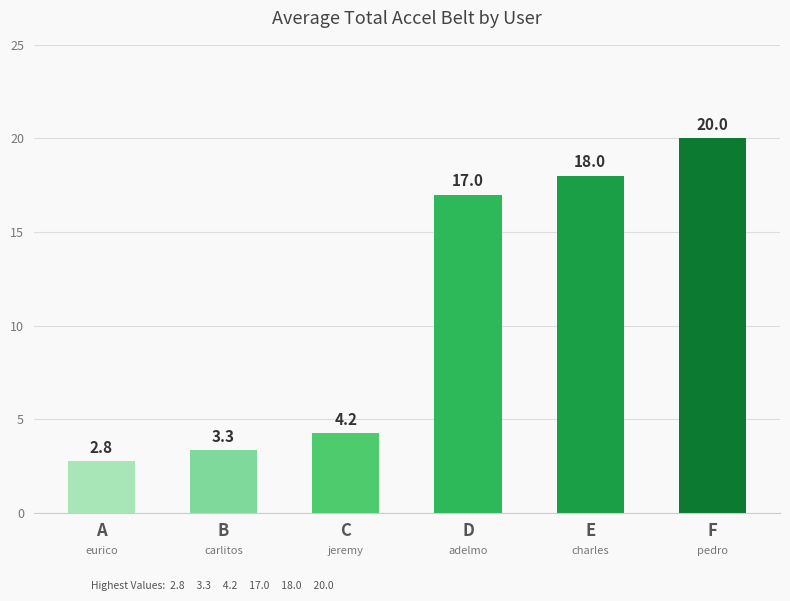

Between B and A, which is larger?

B